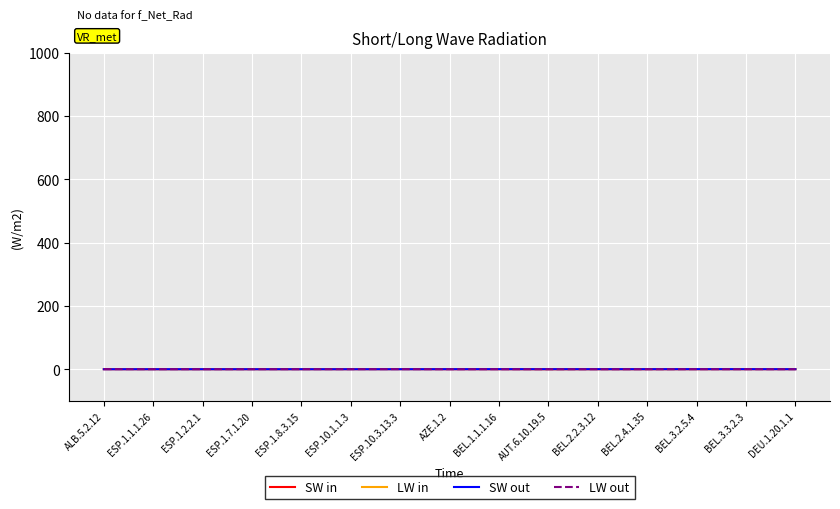

True or false: SW out and SW in intersect in this chart.

True